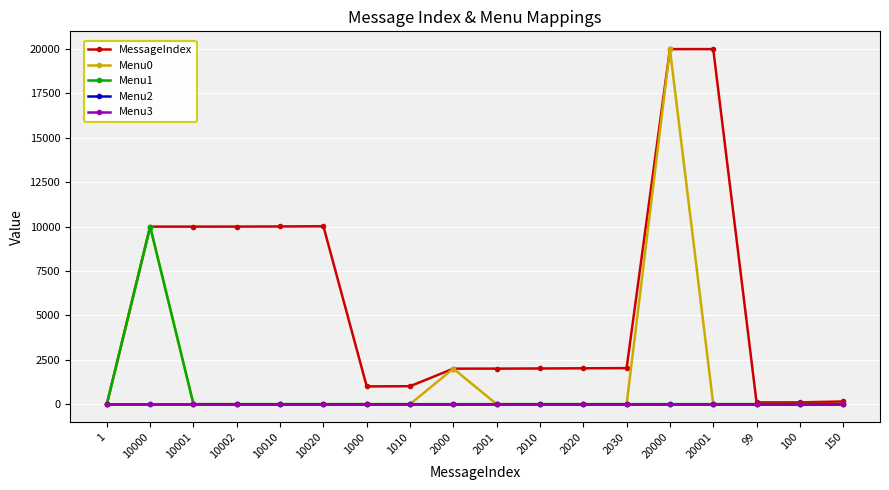

Does the chart have visible grid lines?

Yes